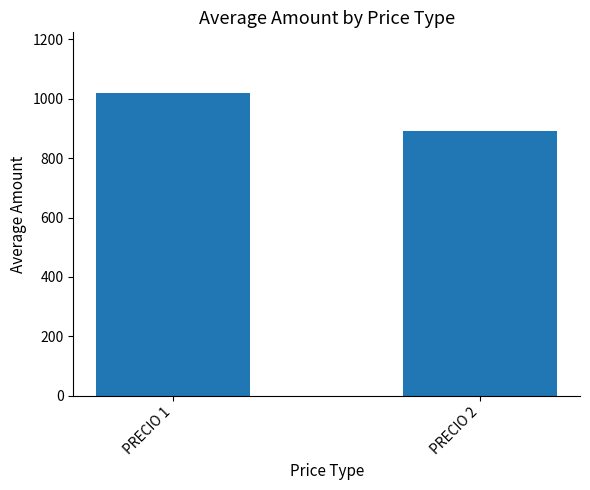

What is the approximate value at PRECIO 2?

891.0